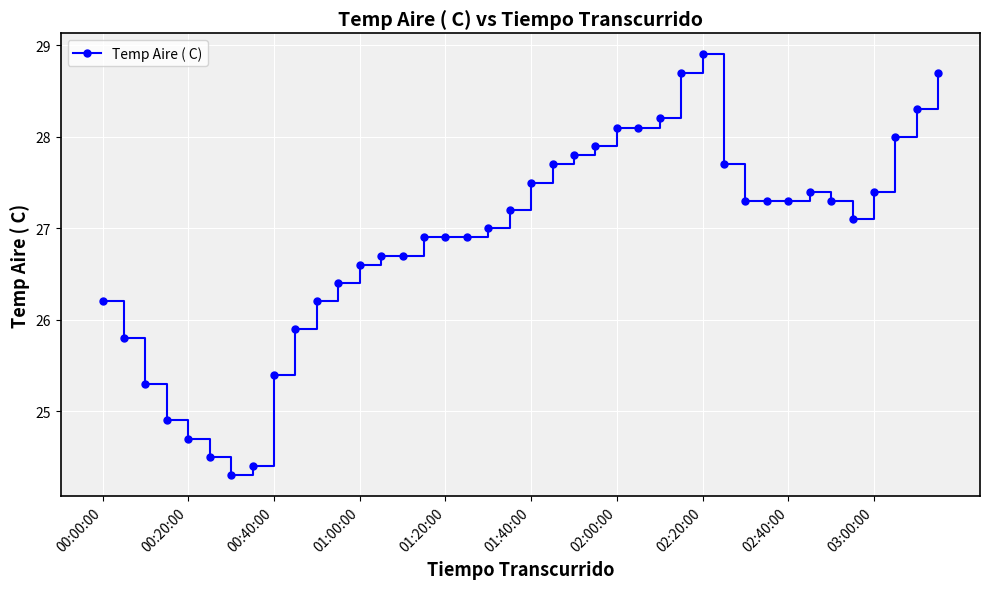

What is the difference between the second highest and minimum values?

4.4